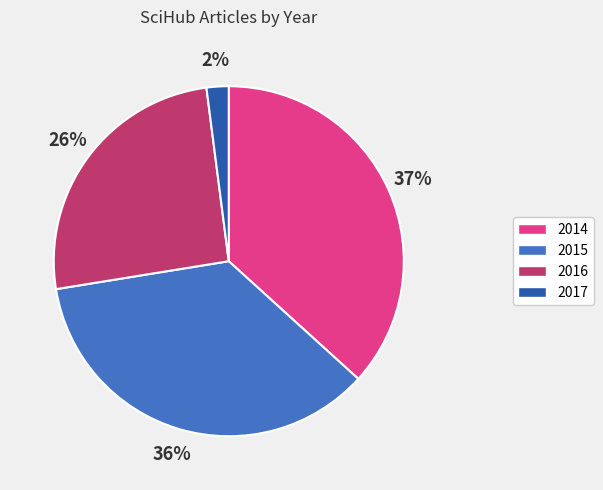

Count the number of slices in the pie.

4